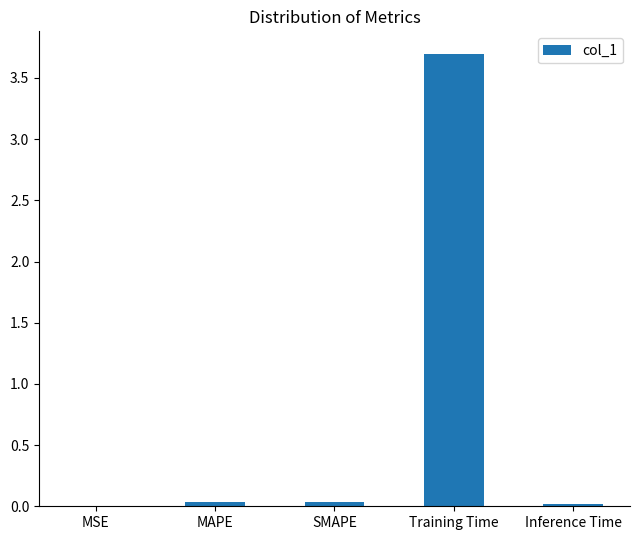

True or false: the data shows 0.0 at MAPE.

True